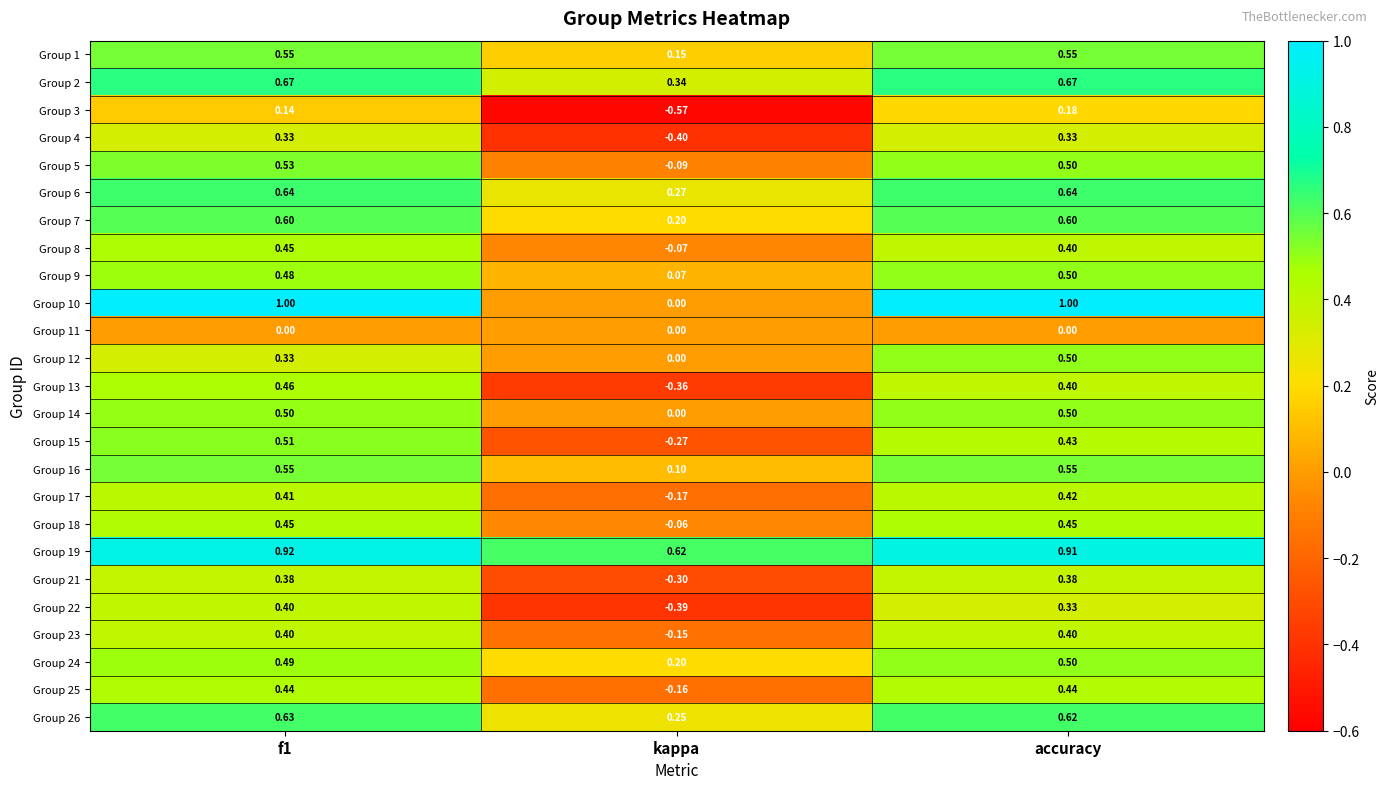

Where is Group 19 nearest to the value 0?

kappa